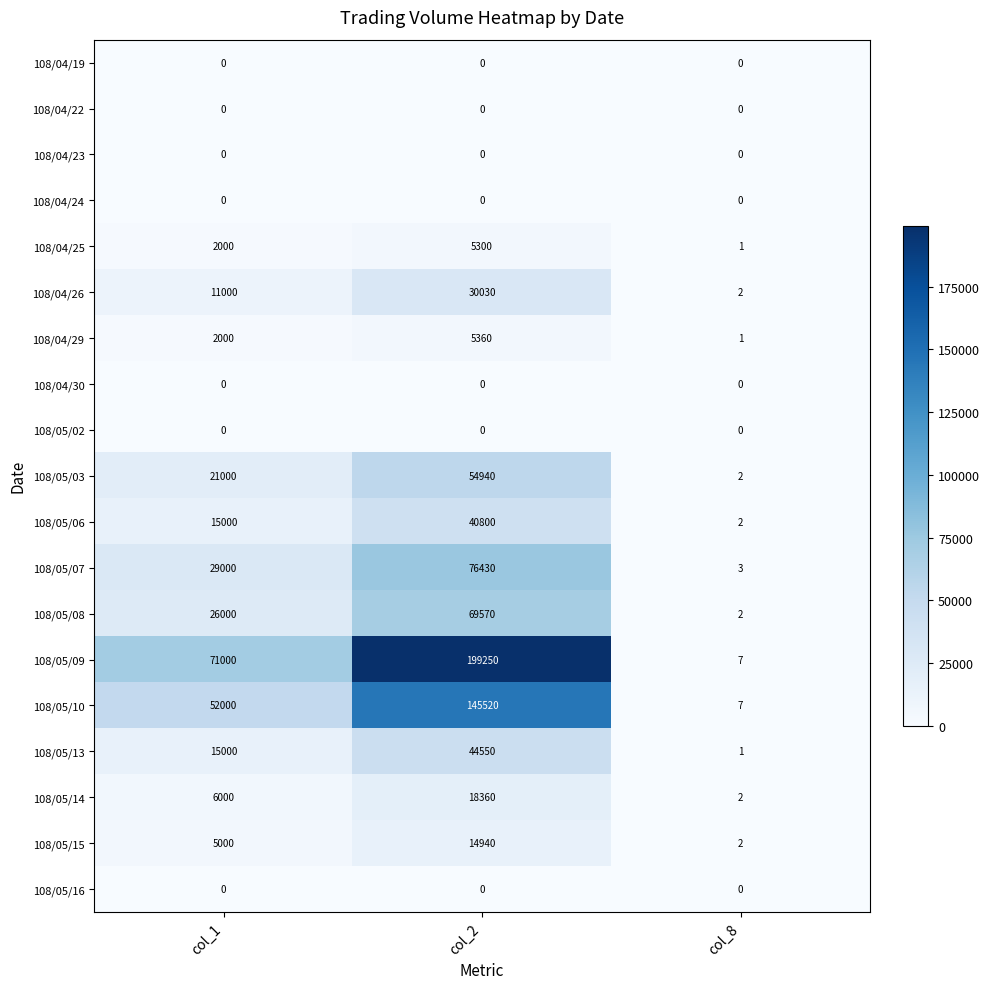

What is the approximate value of 108/05/07 at col_2, to the nearest 50?

76450